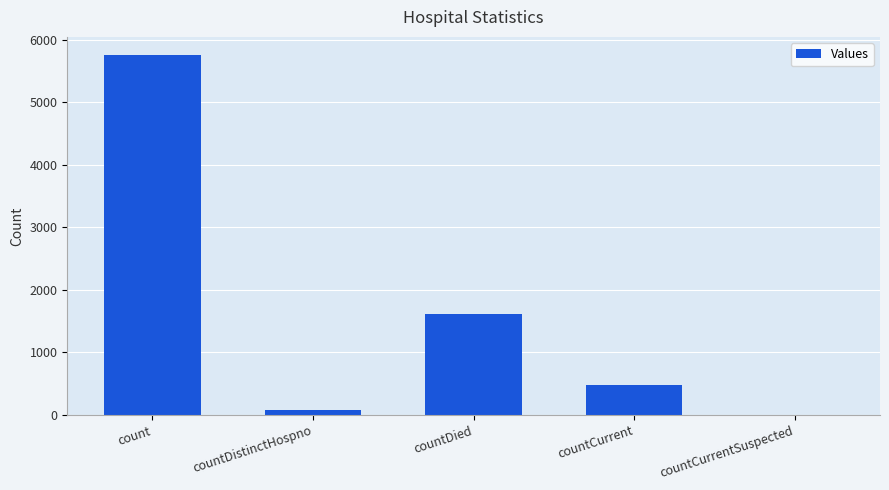

Count the number of categories in the chart.

5